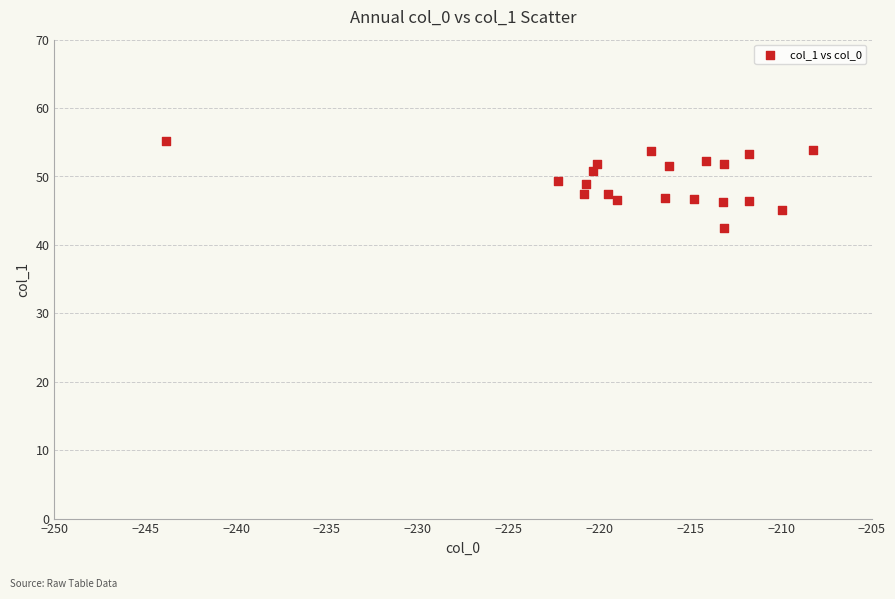

What is the range of Y values (max minus min)?

12.7